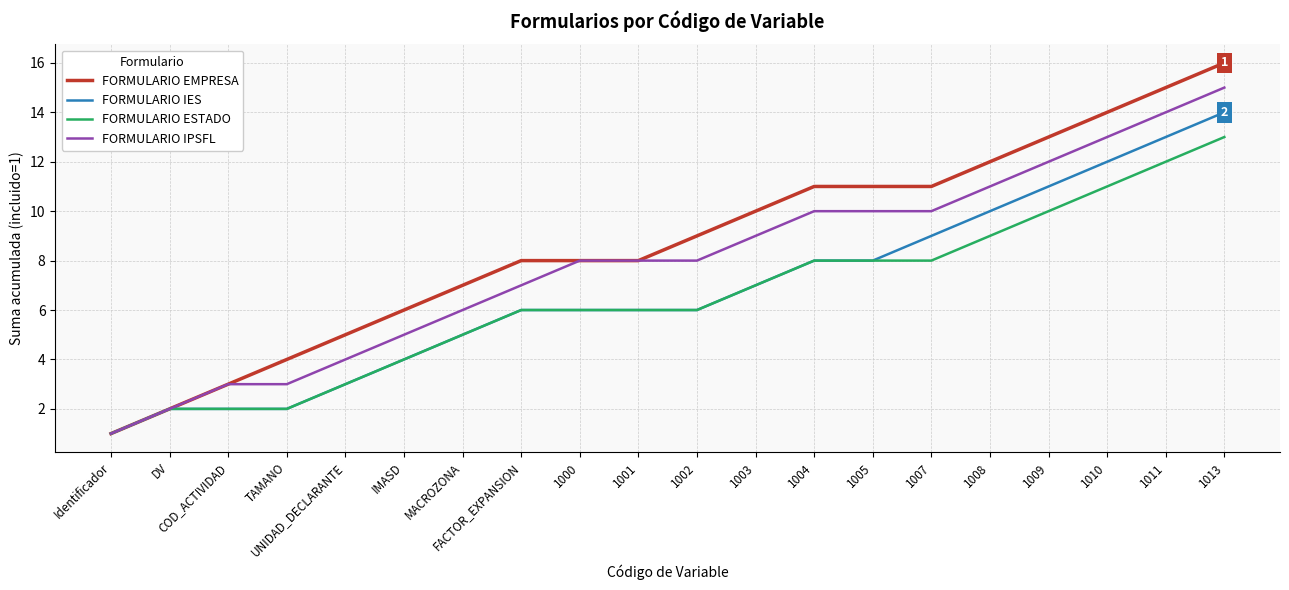

What is the greatest value displayed?

16